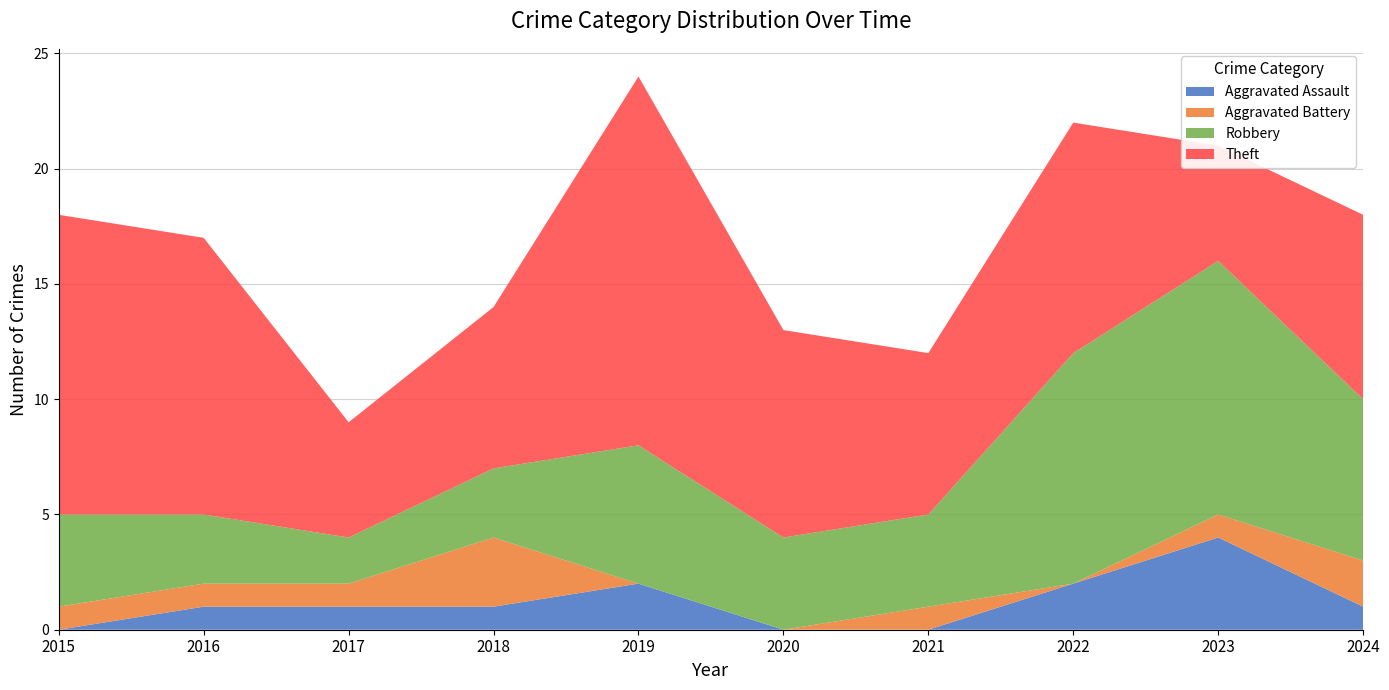

Reading left to right, extract all data points from this chart.

Aggravated Assault: 0	1	1	1	2	0	0	2	4	1
Aggravated Battery: 1	1	1	3	0	0	1	0	1	2
Robbery: 4	3	2	3	6	4	4	10	11	7
Theft: 13	12	5	7	16	9	7	10	5	8